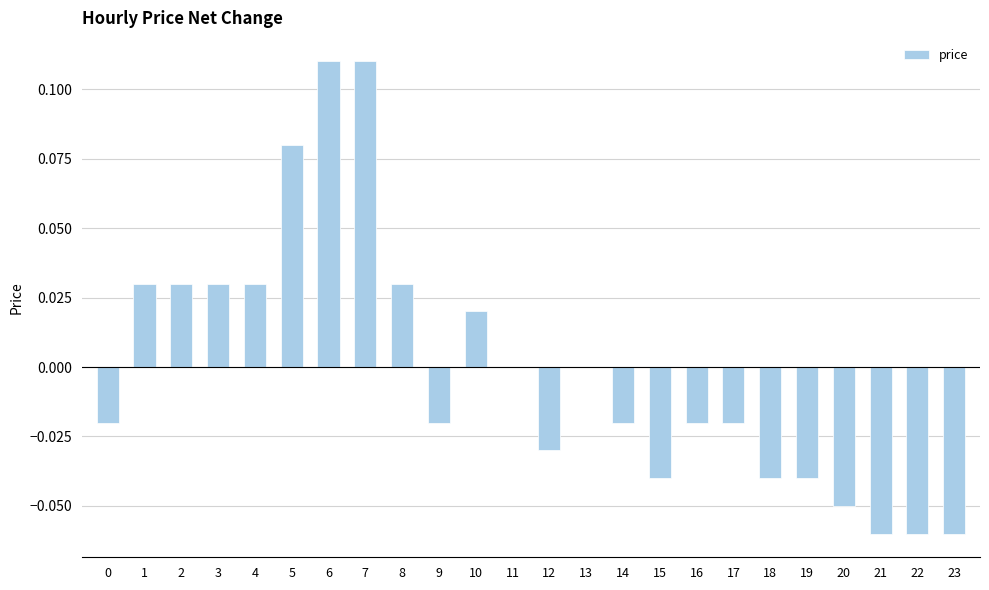

The value at 16 is -0.0. True or false?

True